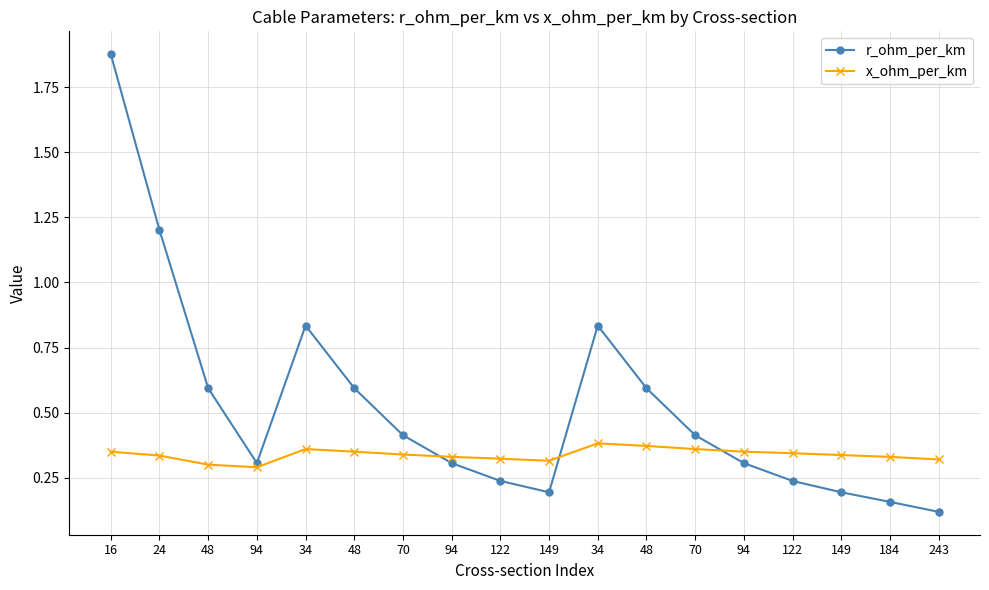

The value of x_ohm_per_km at 34 is 0.1. True or false?

False